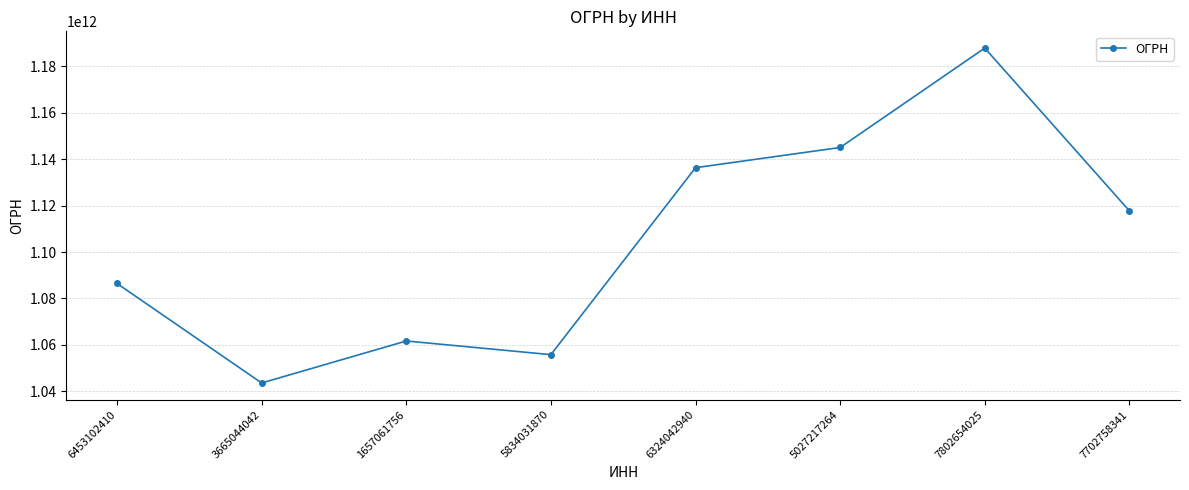

What is the label of the 2nd point from the right?

7802654025